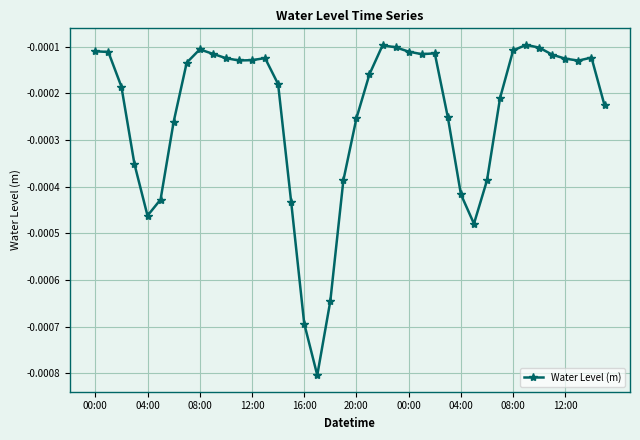

How many points are lower than both their immediate neighbors (excluding endpoints)?

6